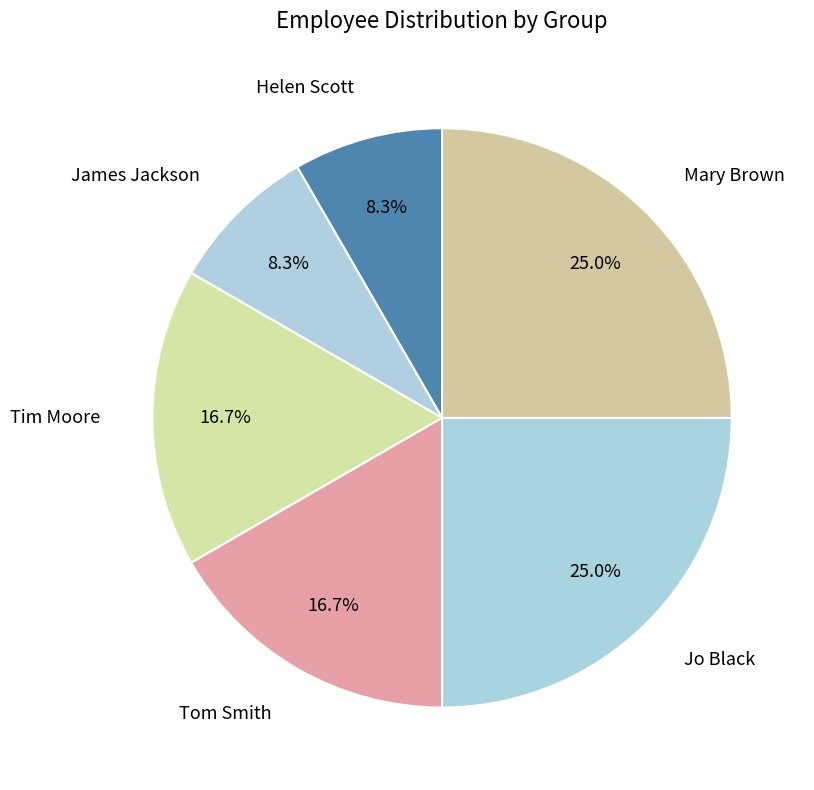

Is there a majority slice in this chart?

No